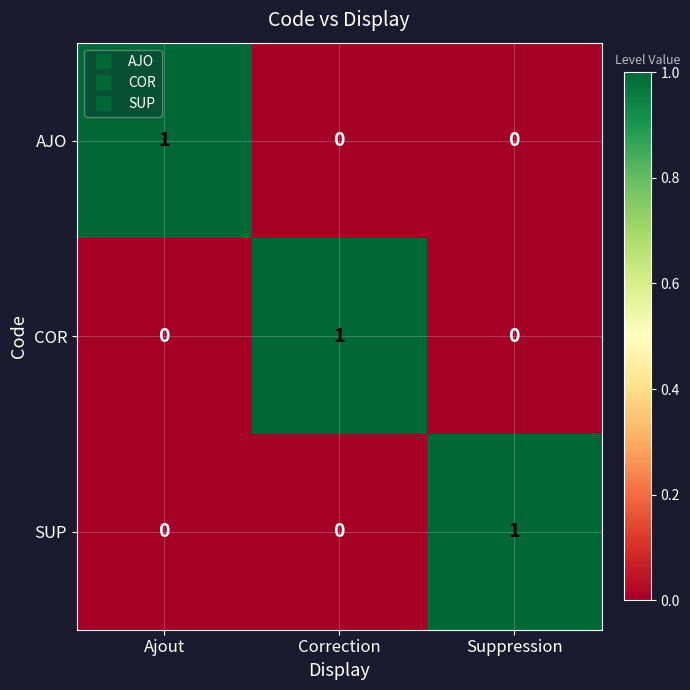

True or false: SUP has a value of 0 at Correction.

True